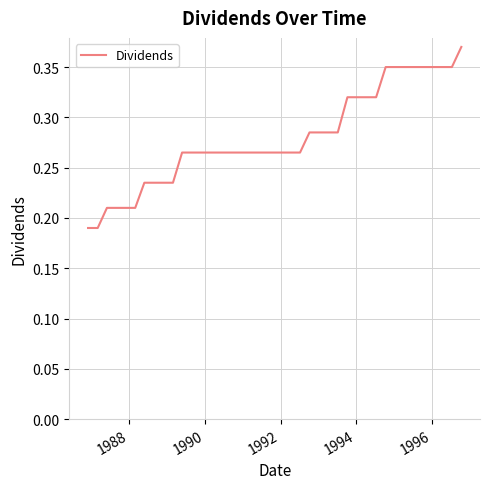

Reading left to right, what are all the values shown in this chart?

0.2	0.2	0.2	0.2	0.2	0.2	0.2	0.2	0.2	0.2	0.3	0.3	0.3	0.3	0.3	0.3	0.3	0.3	0.3	0.3	0.3	0.3	0.3	0.3	0.3	0.3	0.3	0.3	0.3	0.3	0.3	0.3	0.3	0.3	0.3	0.3	0.3	0.3	0.3	0.4